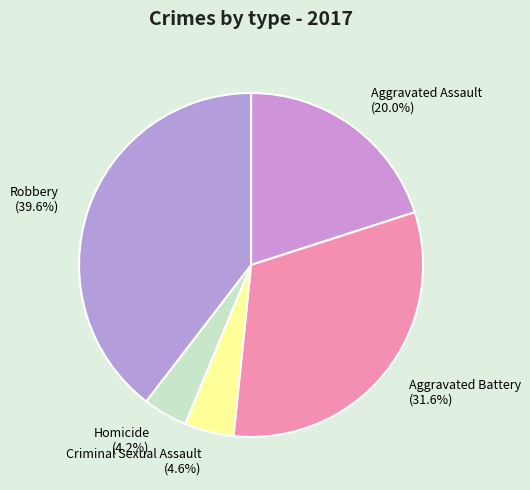

Combined, what portion of the pie is Homicide and Criminal Sexual Assault?

8.8%